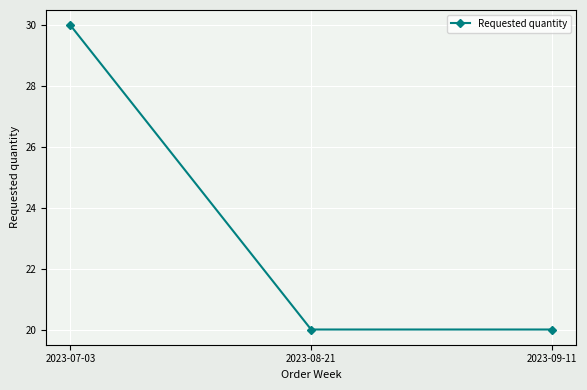

True or false: the data shows 6 at 2023-08-21.

False